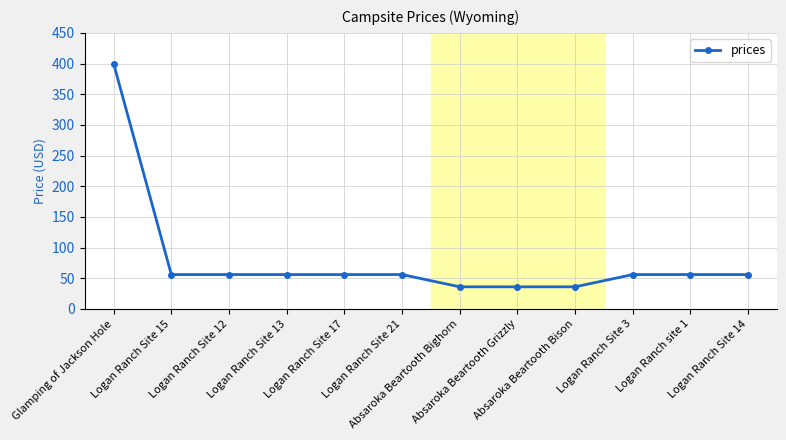

What is the difference between the values at Logan Ranch Site 15 and Absaroka Beartooth Grizzly?

20